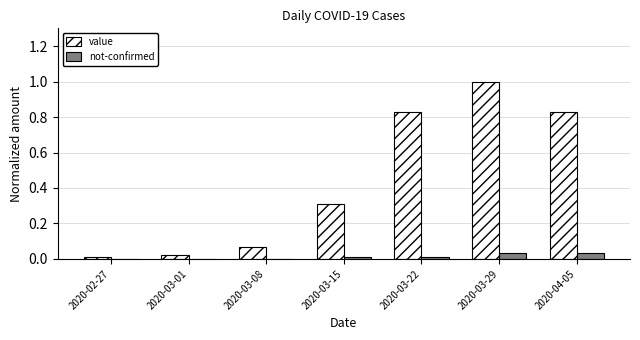

What is the difference between the value values at 2020-04-05 and 2020-03-29?

0.2